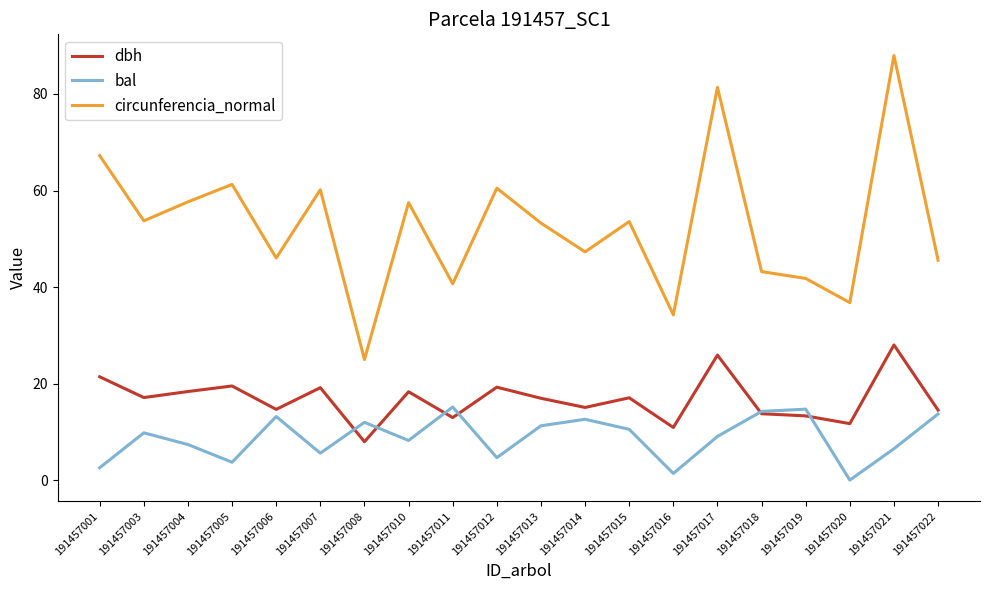

Which series has the largest total across all categories?

circunferencia_normal